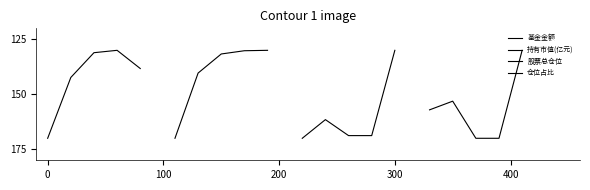

What is the minimum value for 股票总仓位?

130.0